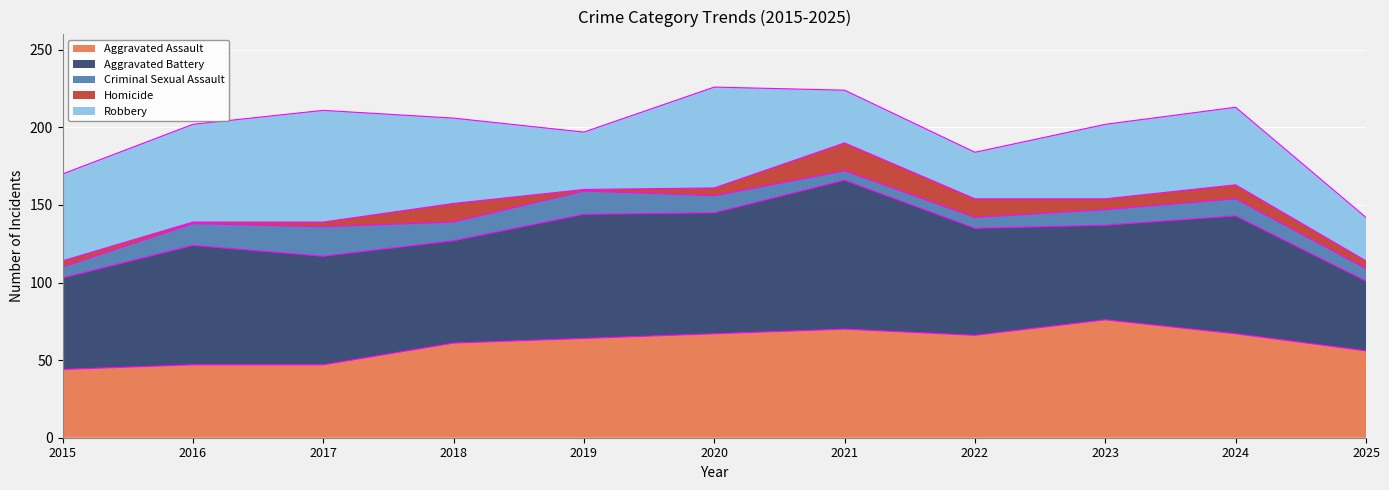

What is the difference between the maximum and second lowest values in the Aggravated Battery series?

37